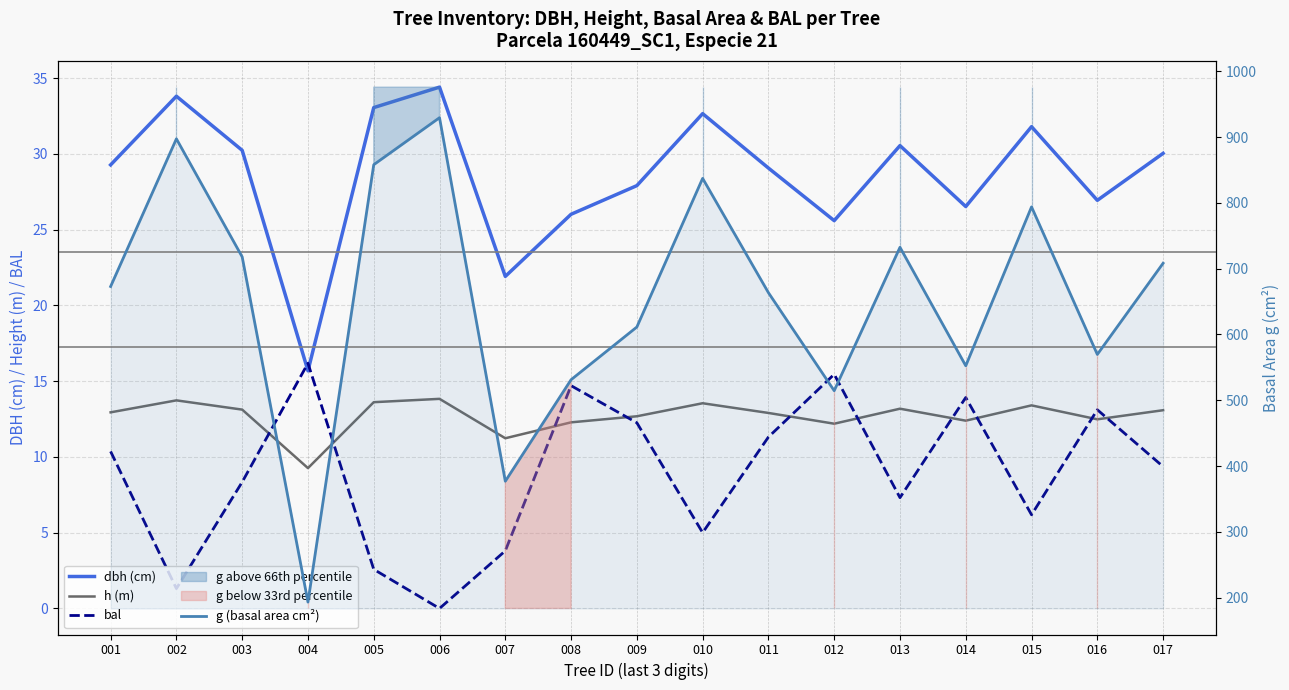

True or false: g (basal area cm²) has a value of 373.8 at 009.

False